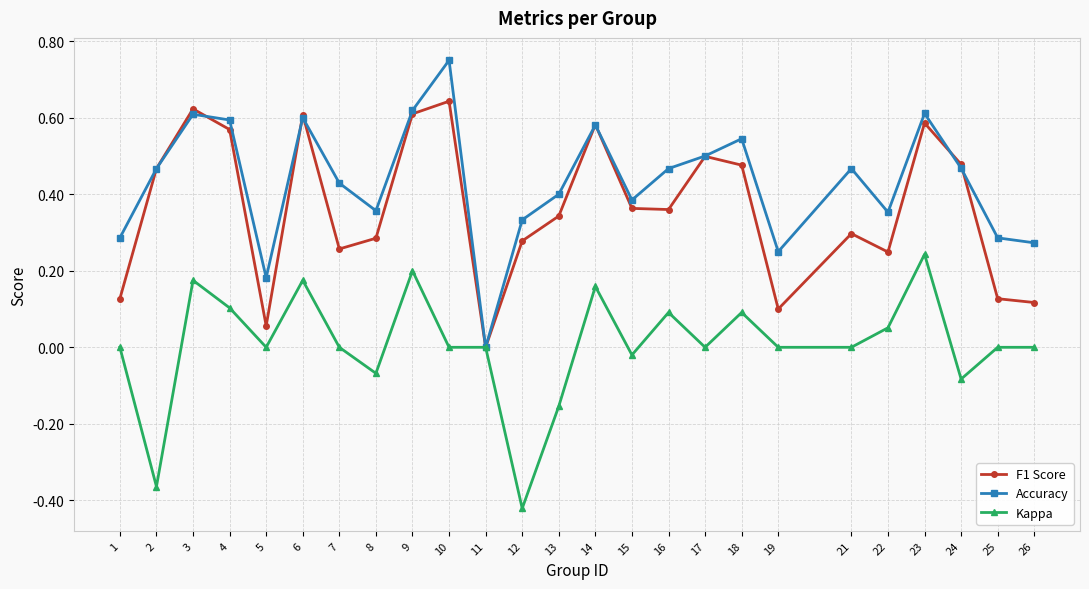

Which series changed the most between 2 and 15?

Kappa